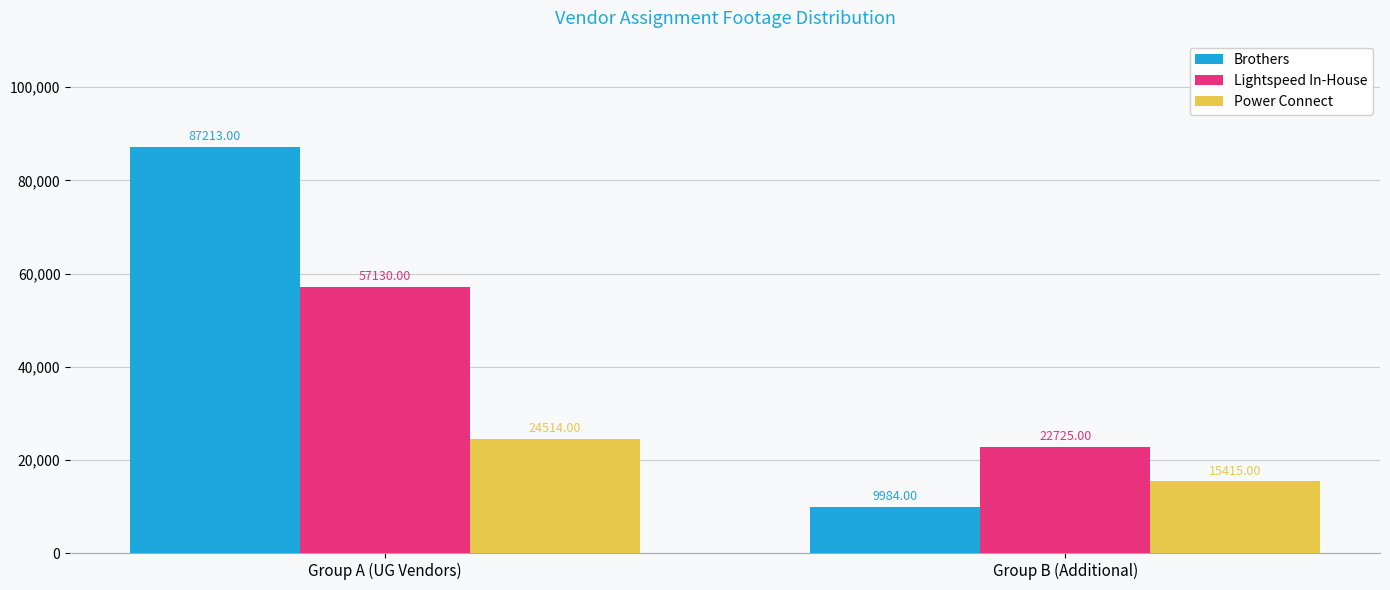

The Power Connect series shows 15415 at Group B (Additional). True or false?

True